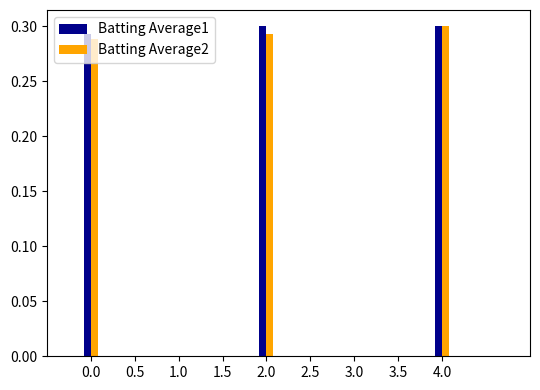

How many Batting Average1 values are between 0 and 1?

3